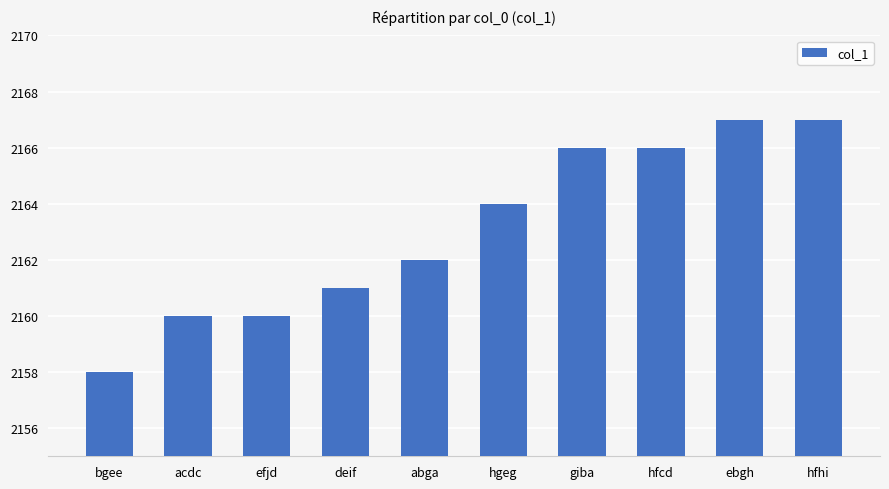

The value at ebgh is 1078. True or false?

False